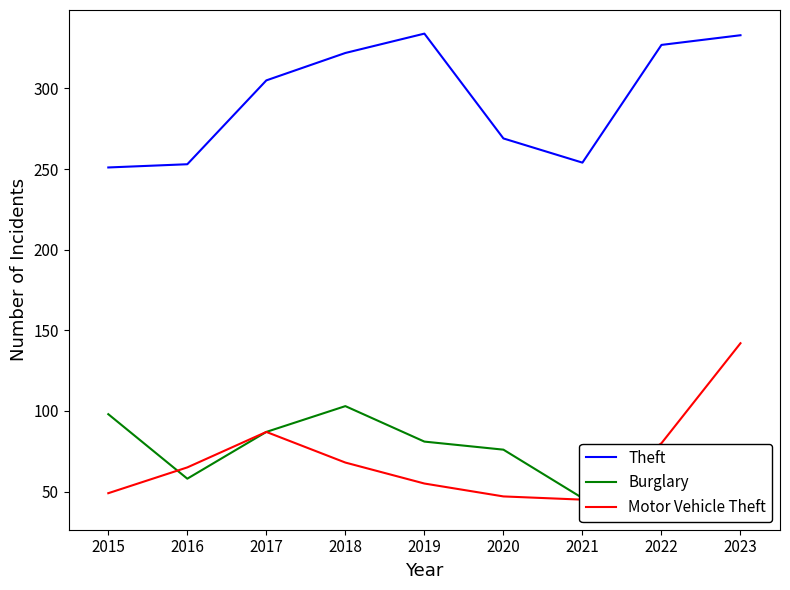

Is the value of Theft at 2018 greater than the value of Motor Vehicle Theft at 2016?

Yes